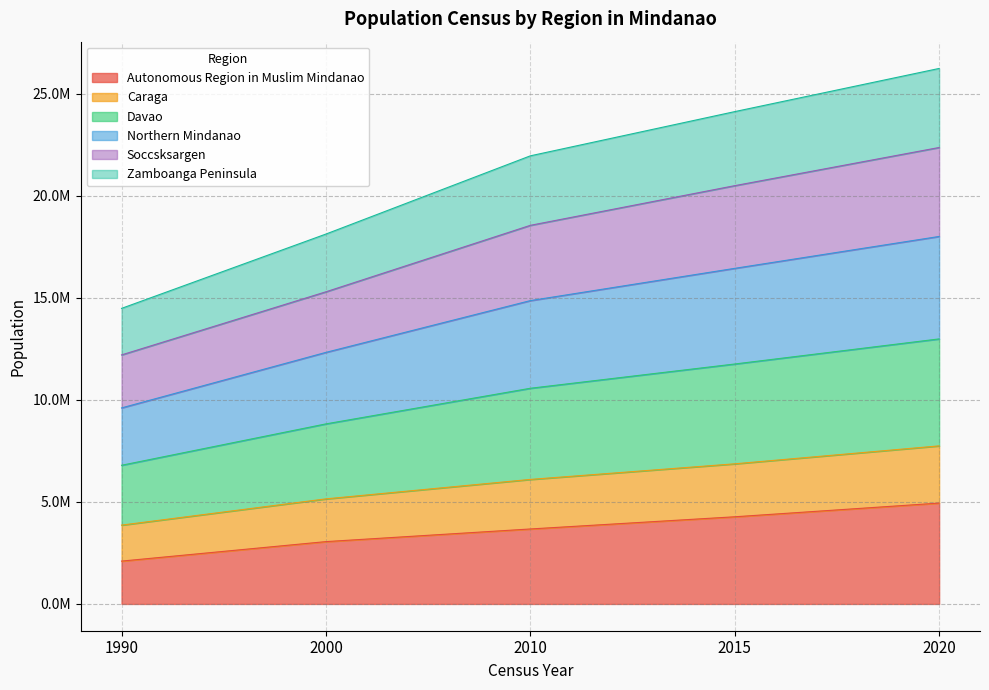

Rank the categories by Northern Mindanao value from lowest to highest.

1990, 2000, 2010, 2015, 2020